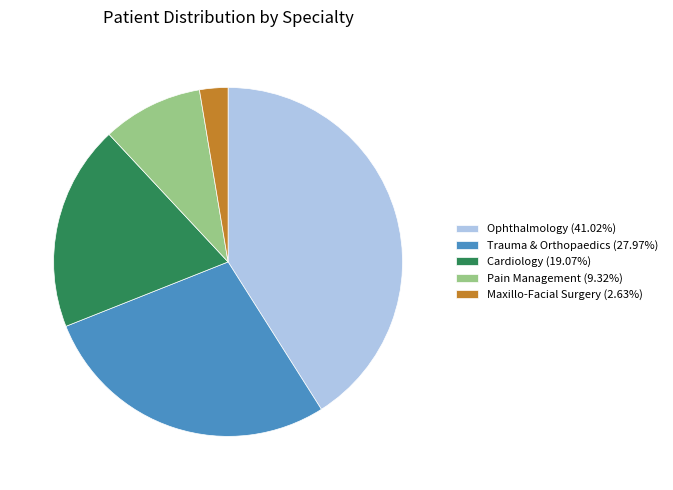

Do Trauma & Orthopaedics (27.97%) and Cardiology (19.07%) together represent more than half of the pie?

No